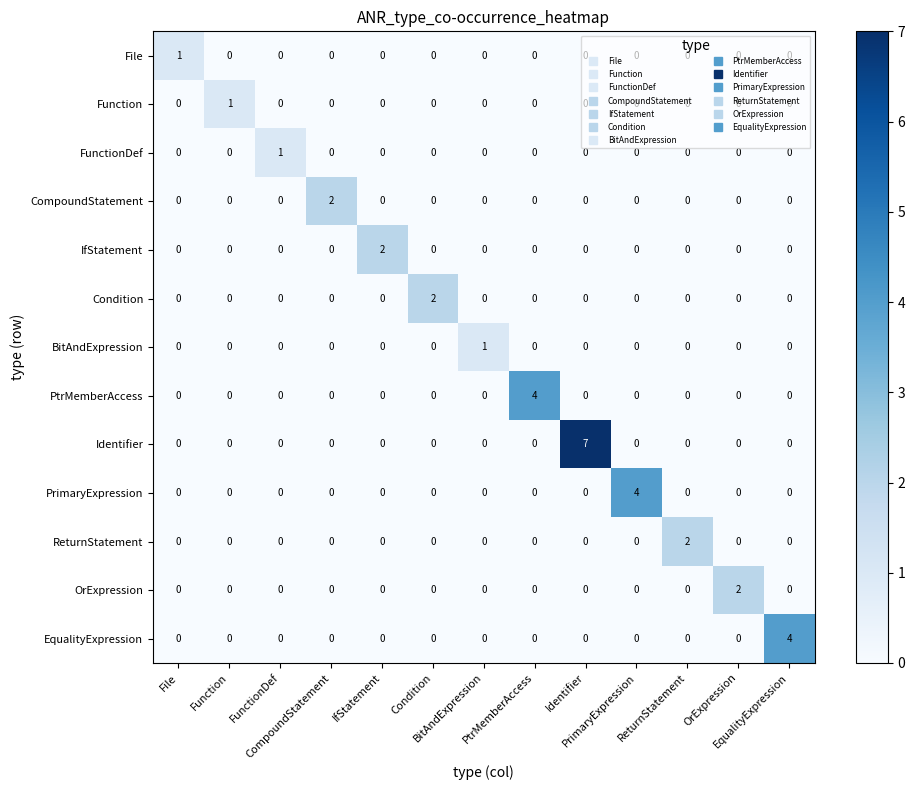

What is the maximum value shown in the chart?

7